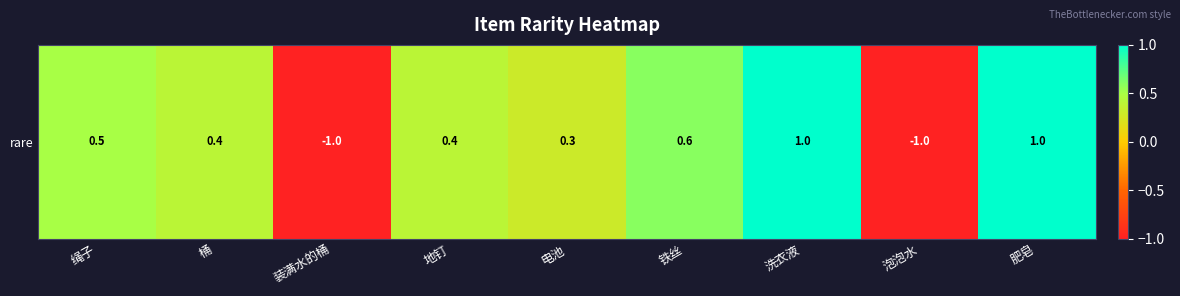

Rank the categories by value from highest to lowest.

洗衣液, 肥皂, 铁丝, 绳子, 桶, 地钉, 电池, 装满水的桶, 泡泡水